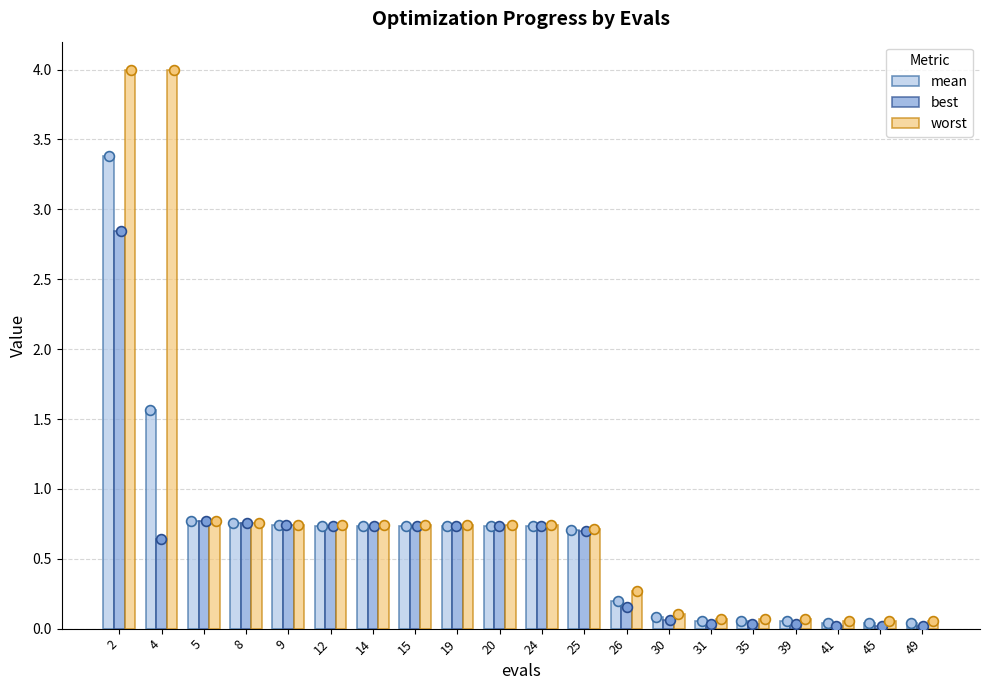

What are all the series names shown in the legend?

mean, best, worst